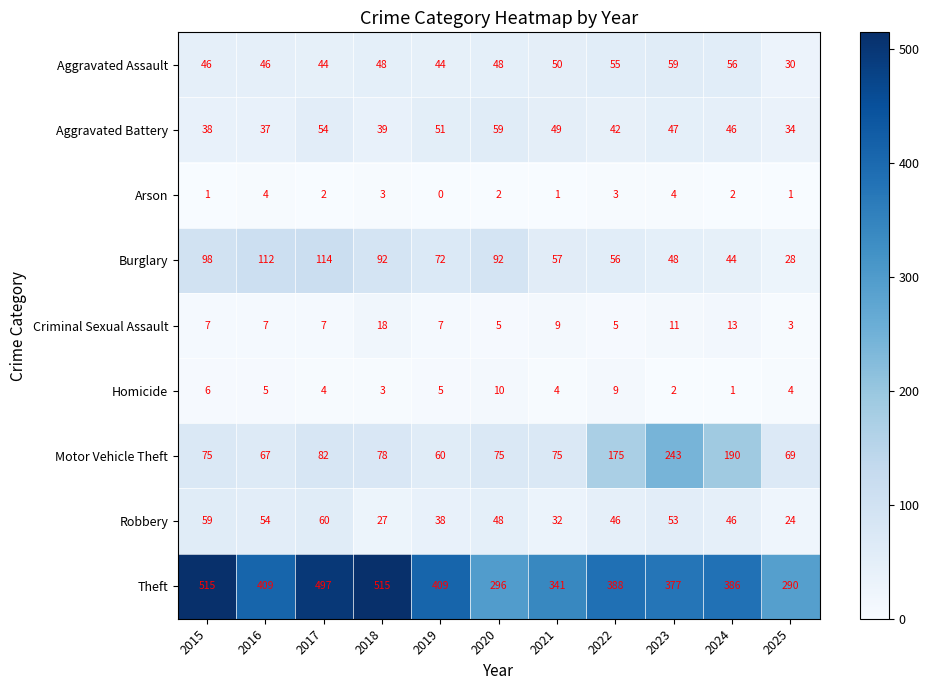

How many categories are shown in the chart?

11